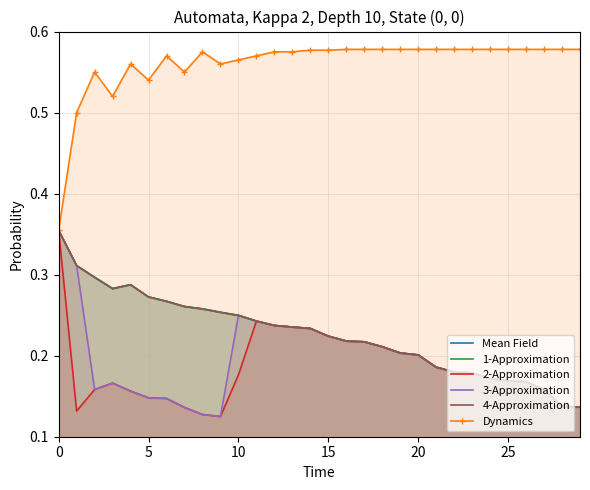

What is the lowest value of the 4-Approximation series?

0.1